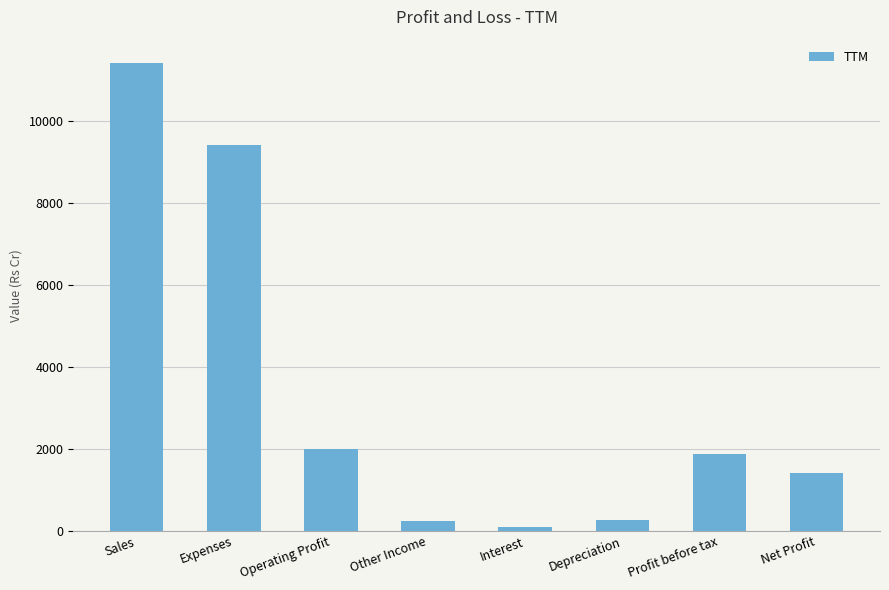

At which category does the chart reach its peak across all series?

Sales